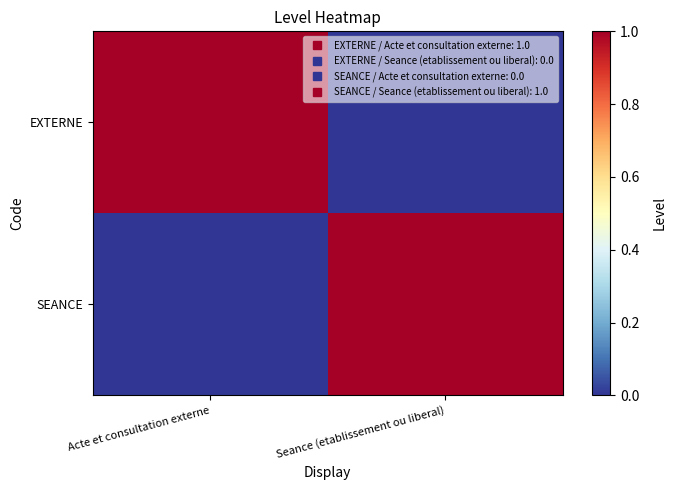

Between Acte et consultation externe and Seance (etablissement ou liberal), which series saw the biggest shift?

EXTERNE